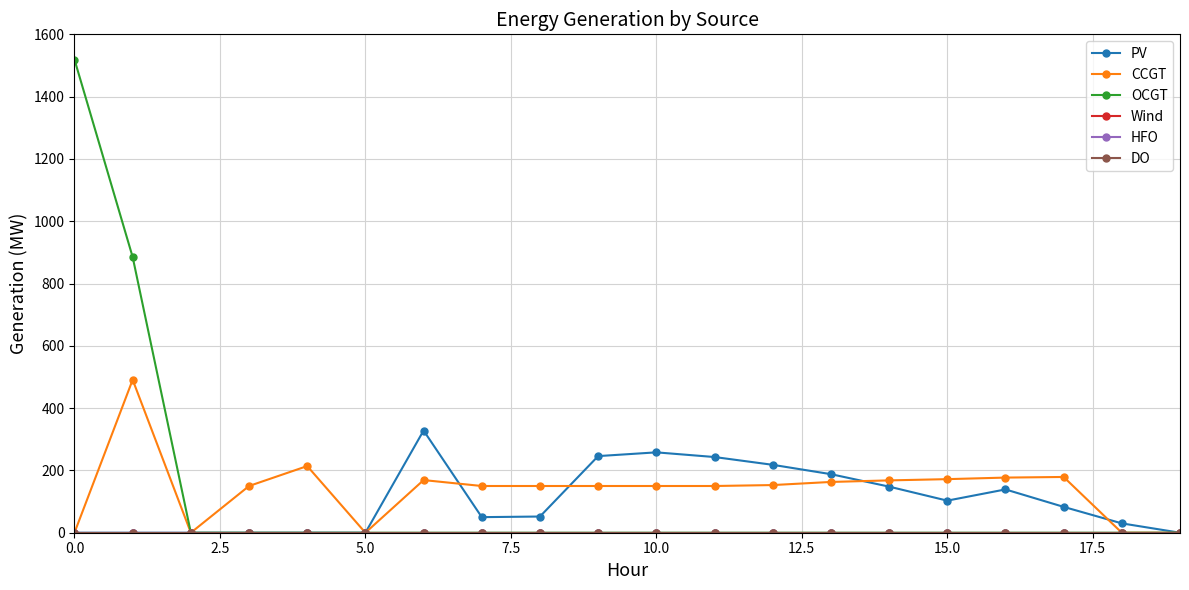

Does the chart have visible grid lines?

Yes